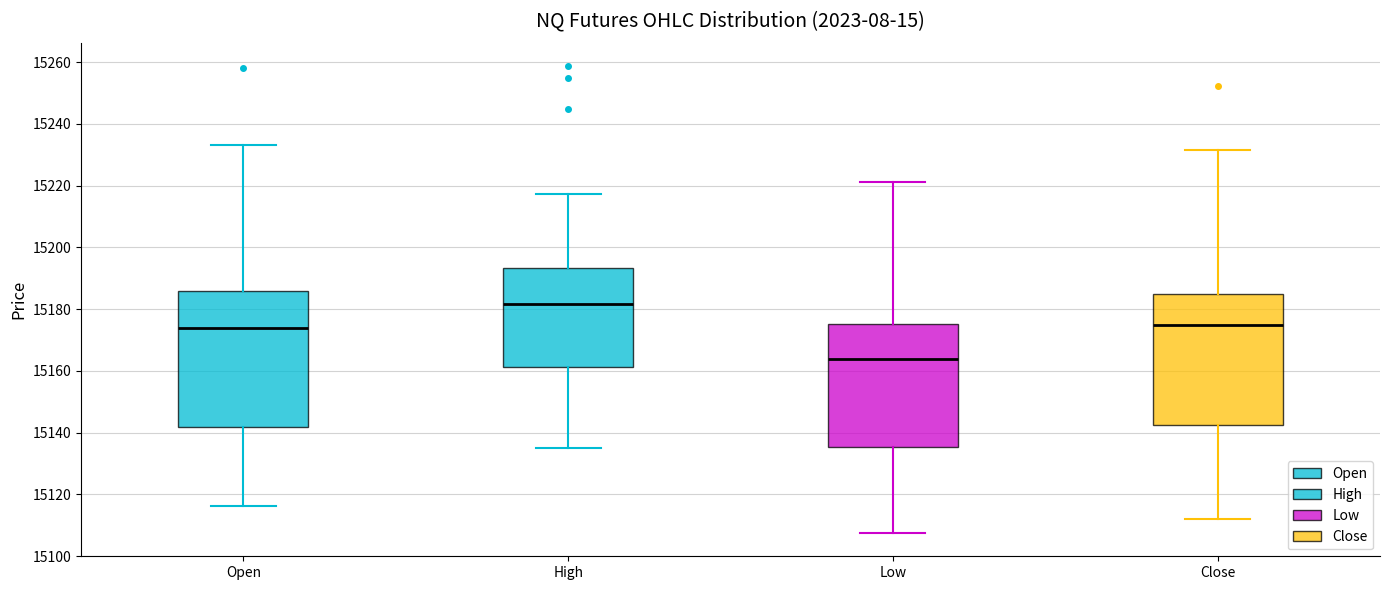

Which box has the highest median line?

High